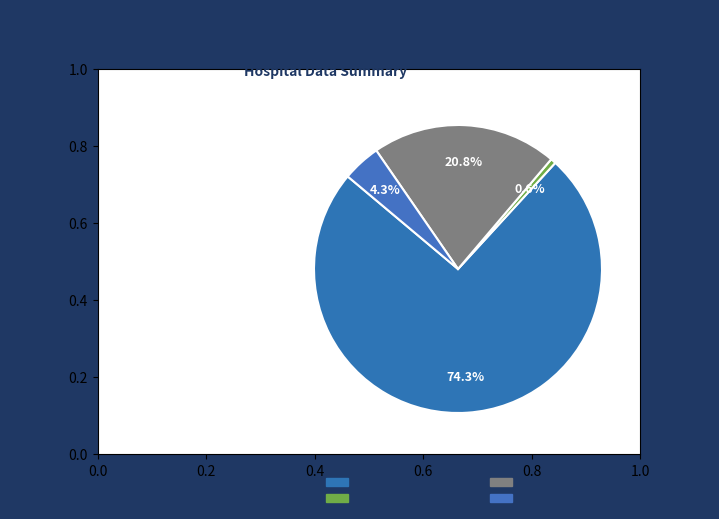

How many slices are in this pie chart?

4